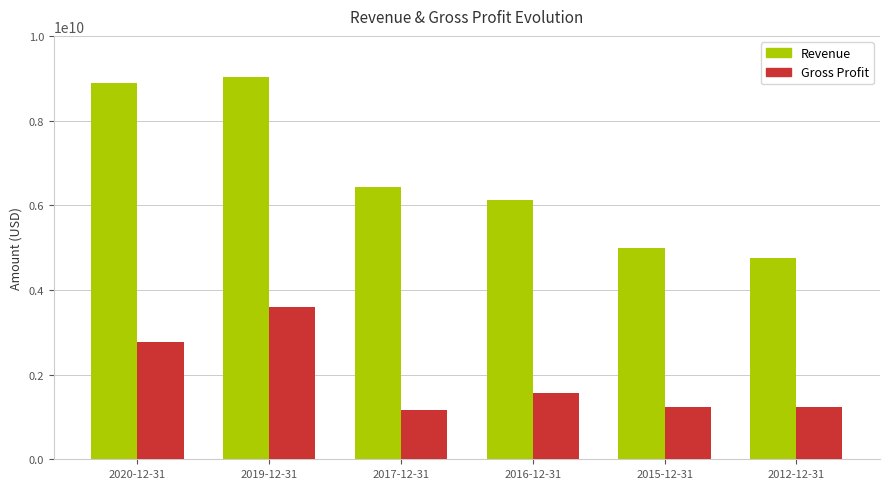

The value of Revenue at 2015-12-31 is 4999478000. True or false?

True